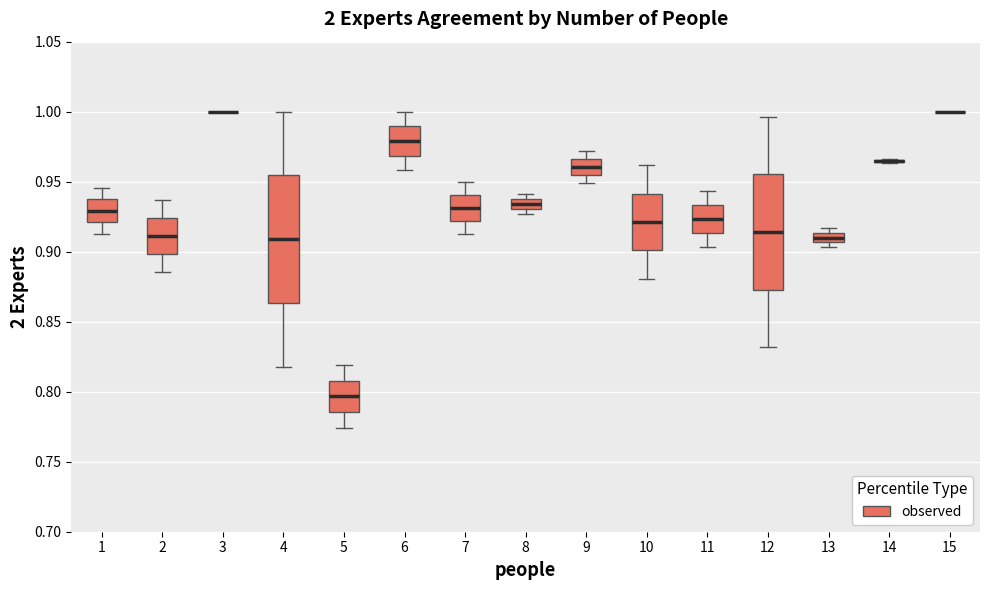

Where does the upper whisker of the box at x = 10 end on the y-axis? The values are not printed on the chart, so give them approximately, as read against the axis.

0.960